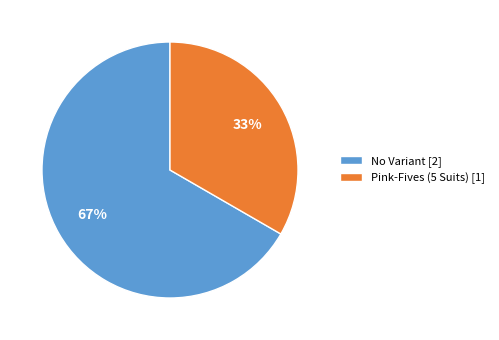

What is the largest slice in the pie chart?

No Variant